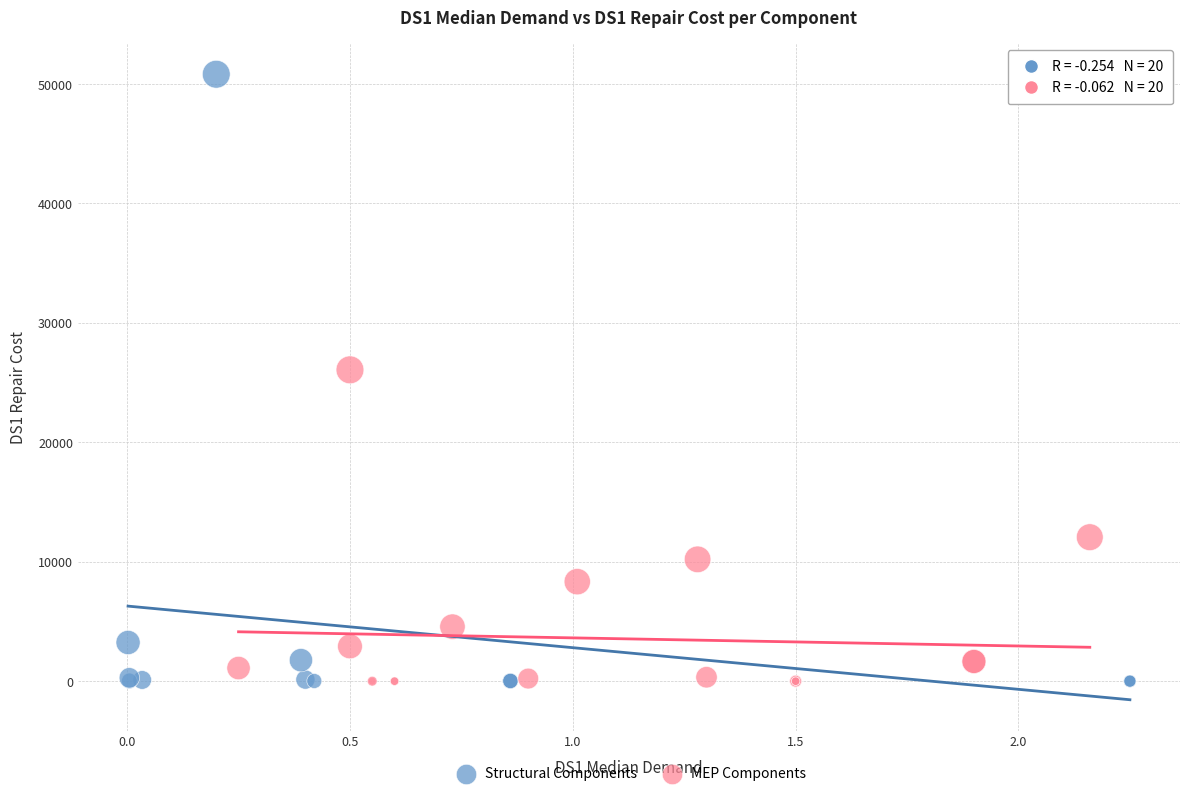

What are all the series names shown in the legend?

Structural Components, MEP Components